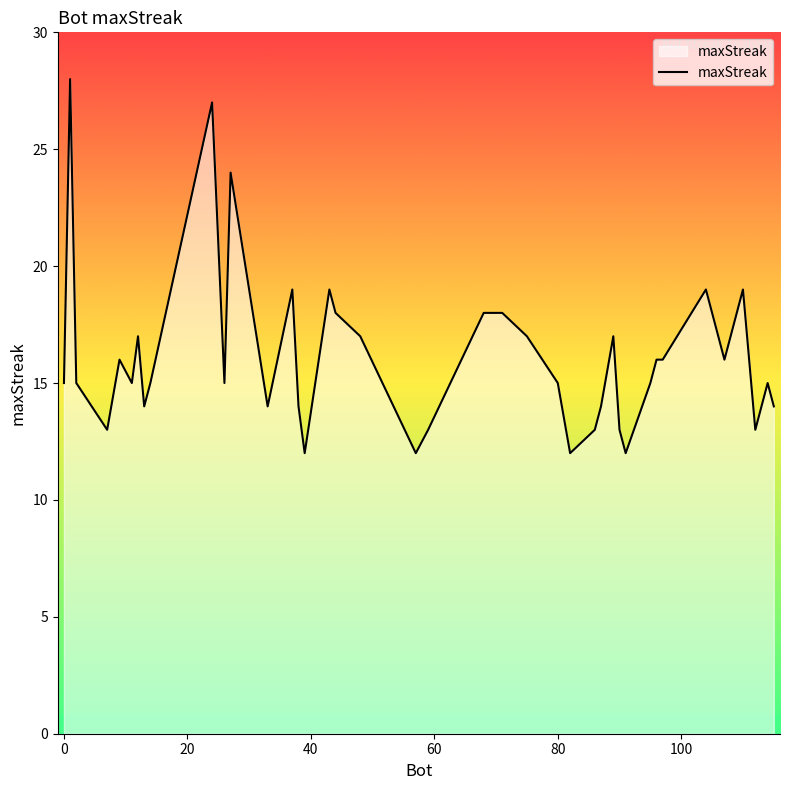

What is the average value?

16